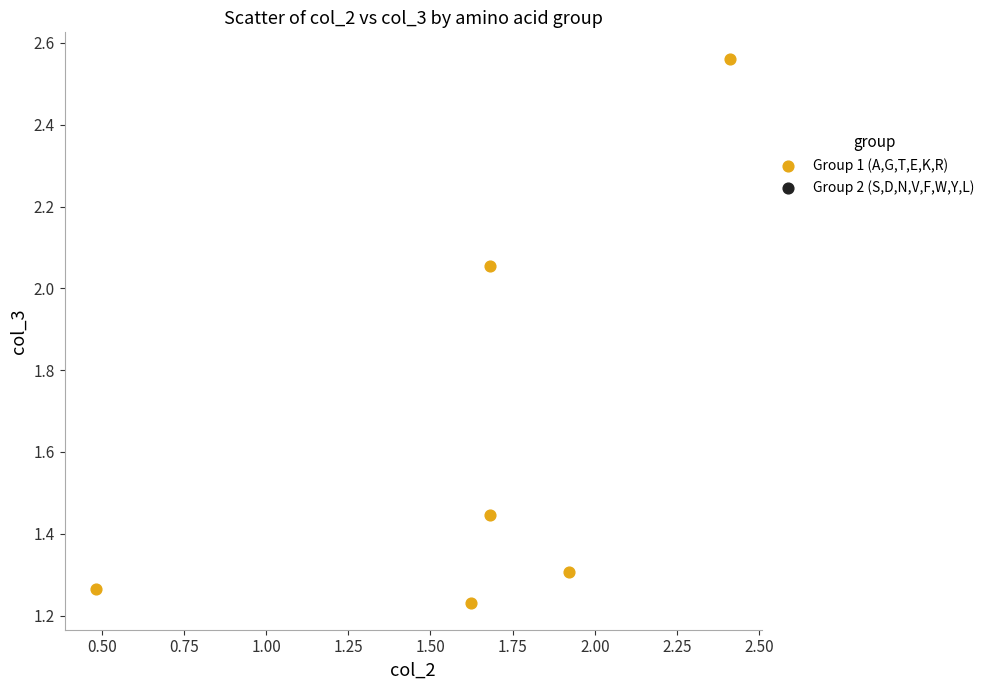

What is the average X value?

1.6